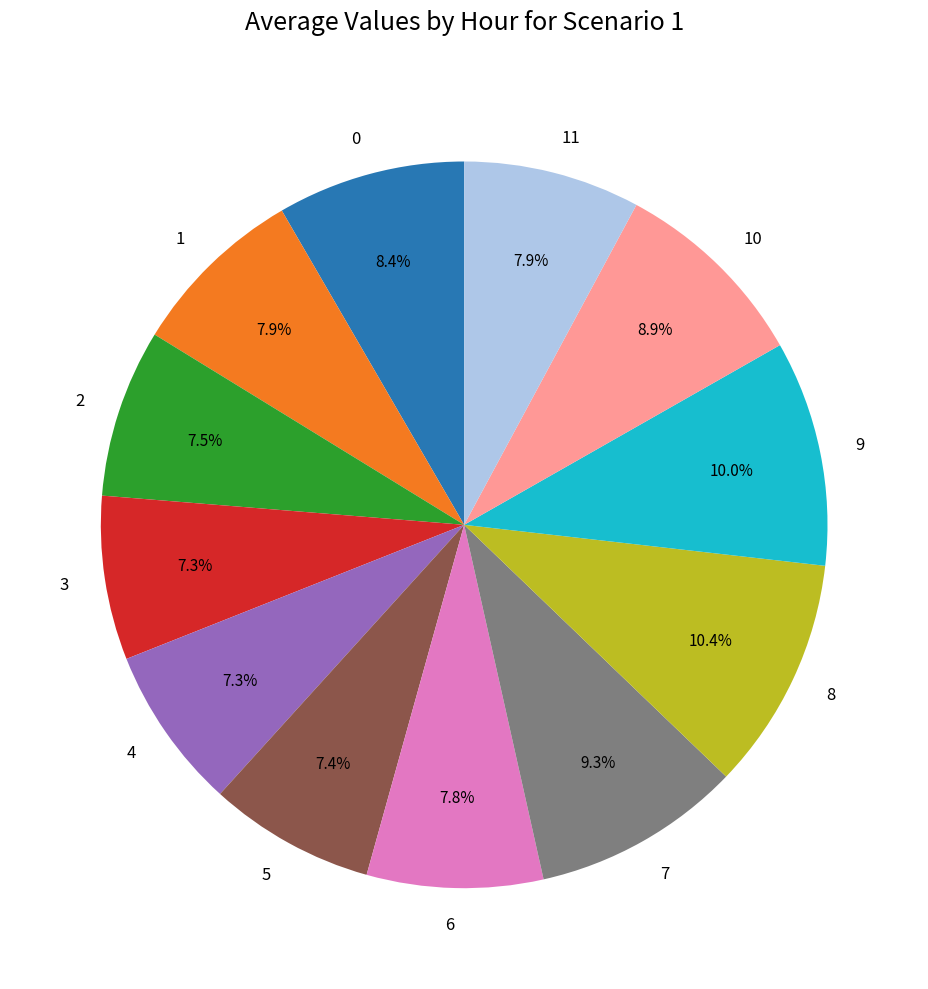

Does 8 represent more than half of the total?

No